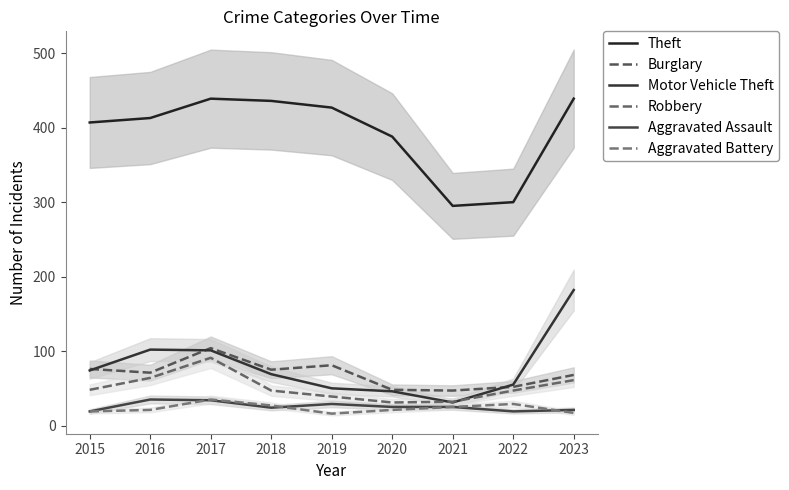

What is the sum of the Motor Vehicle Theft values at 2022 and 2020?

101